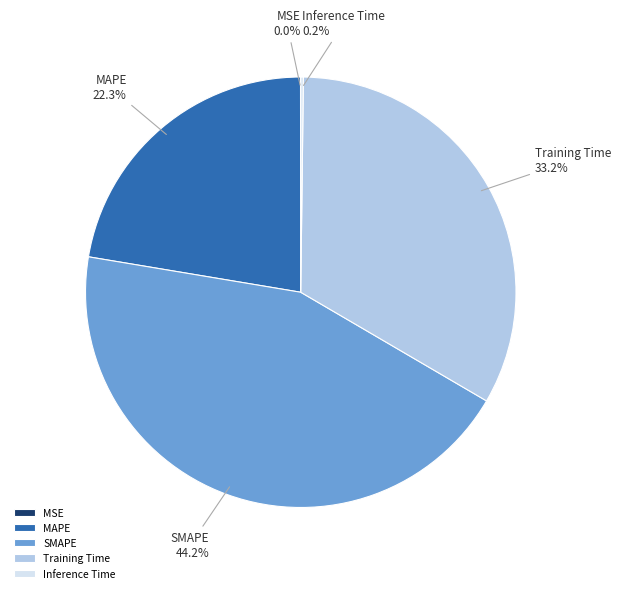

What portion of the pie excludes SMAPE?

55.8%